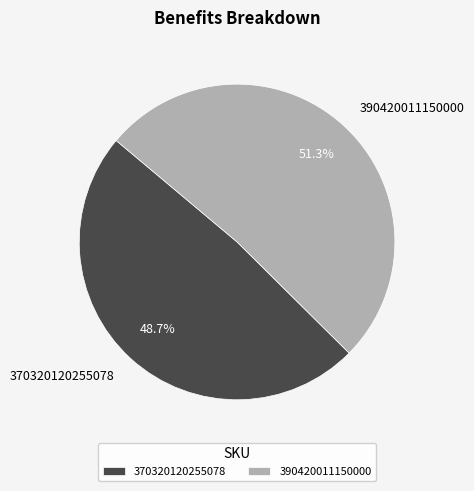

Which category accounts for the majority?

390420011150000